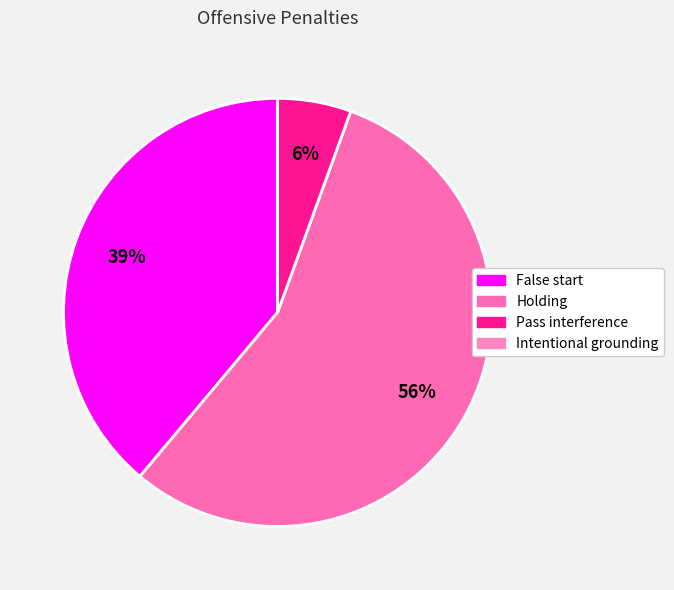

The Pass interference slice represents 15% of the pie. True or false?

False